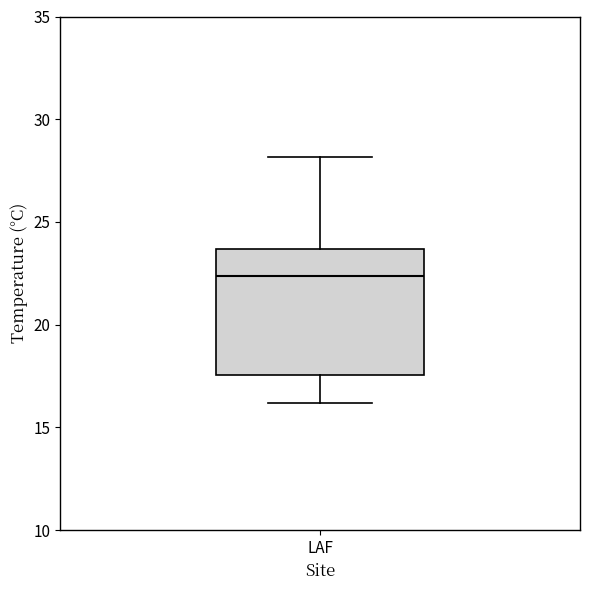

Where does the lower whisker of the box for LAF end on the y-axis? The values are not printed on the chart, so give them approximately, as read against the axis.

16.0